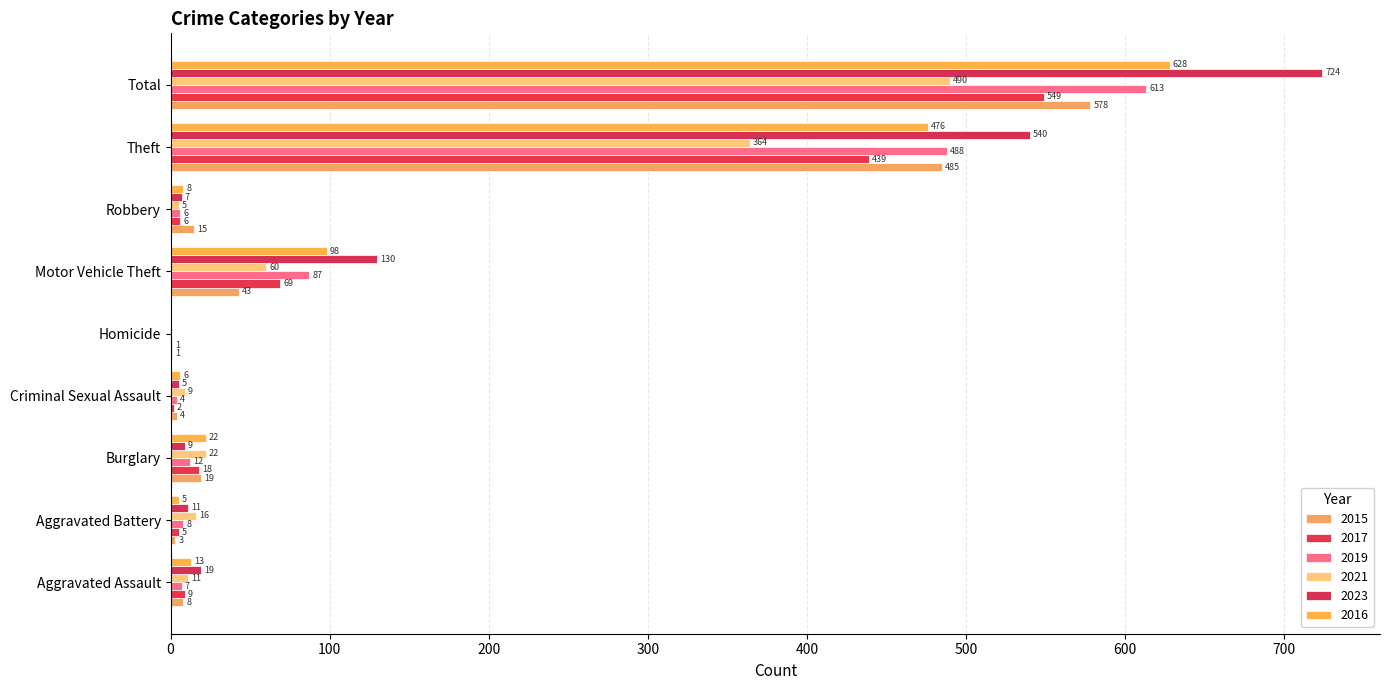

What is the difference between the 2016 values at Homicide and Criminal Sexual Assault?

6